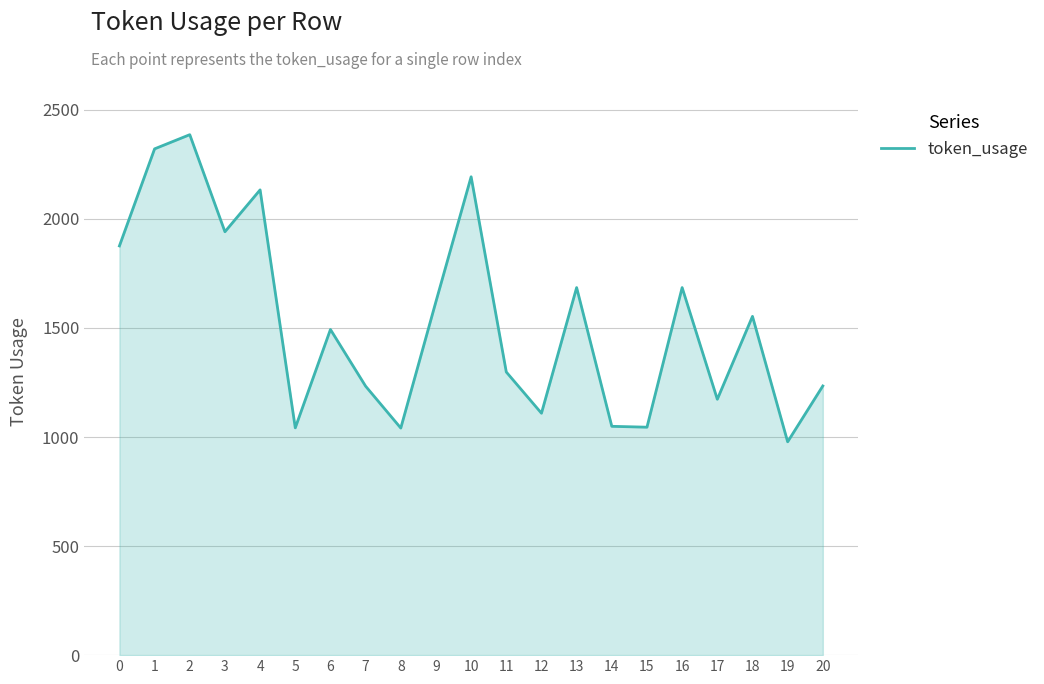

Between 14 and 7, which is larger?

7